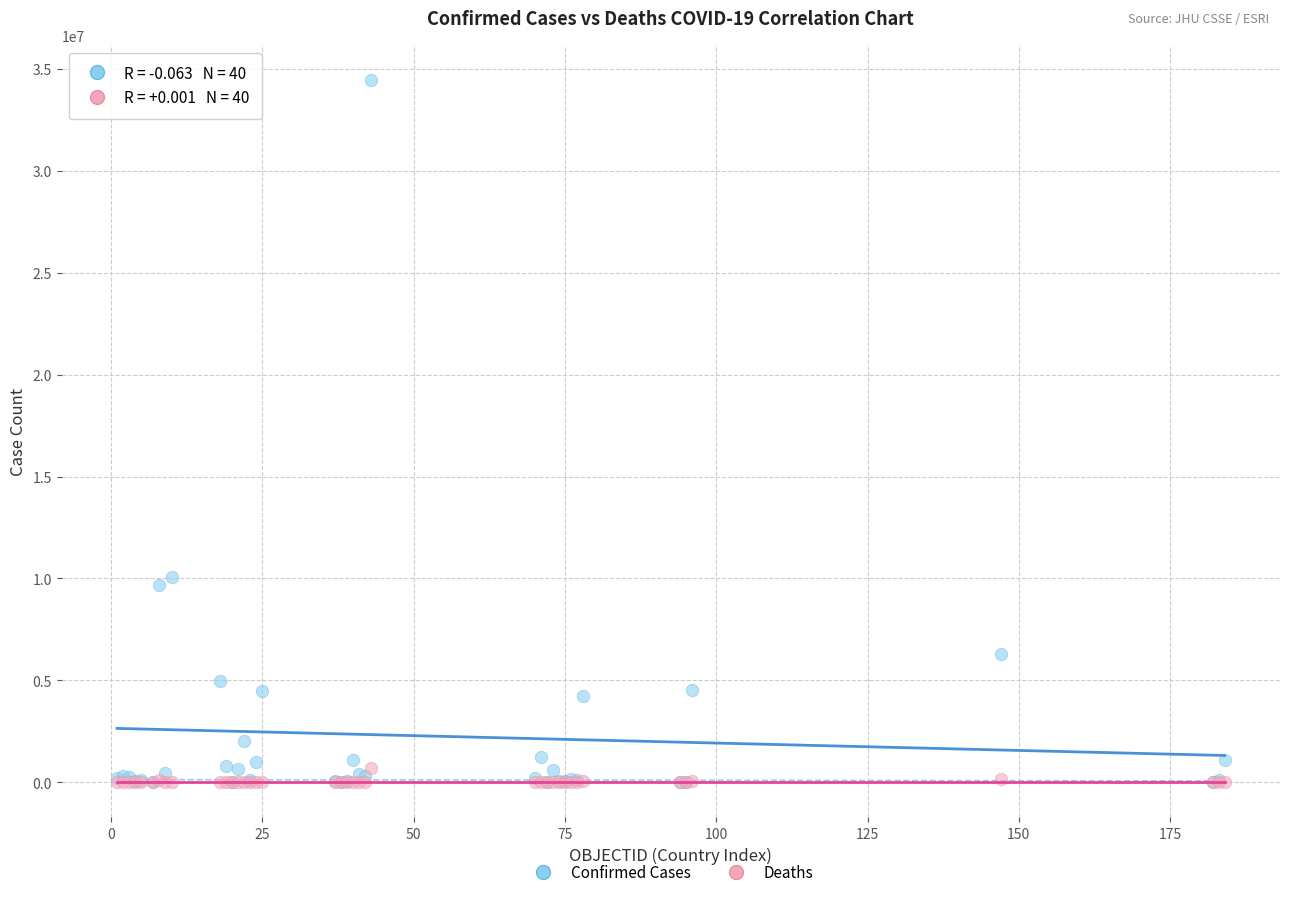

In the Confirmed Cases series, what Y value is closest to 17231841?

10075747